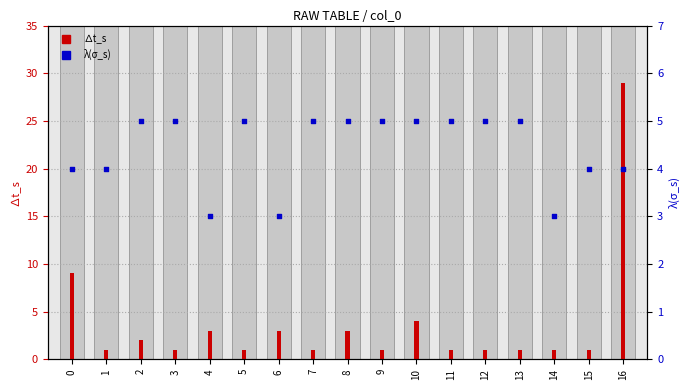

Which series has the widest spread of Y values?

∆t_s